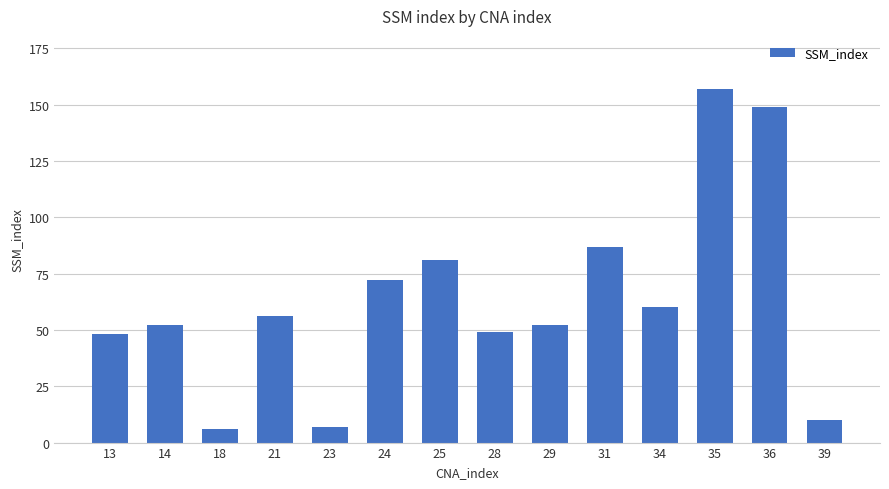

What is the sum of the values at 29 and 14?

104